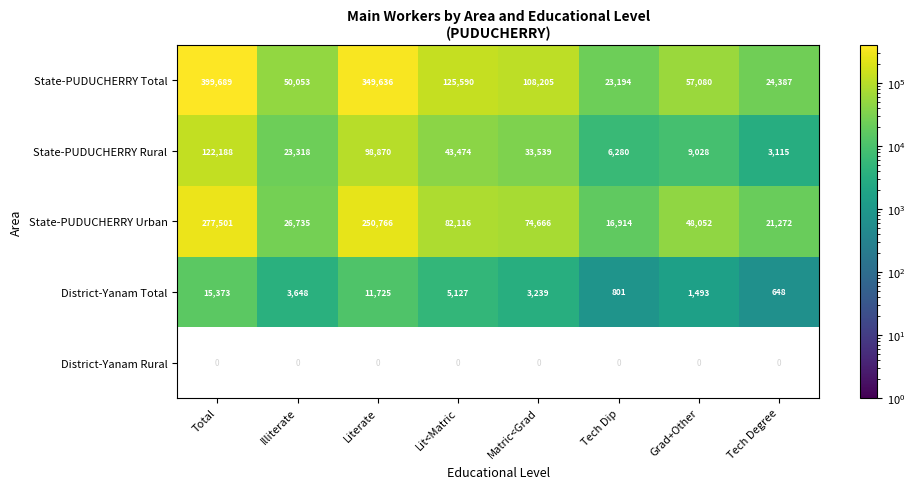

What is the difference between the maximum and minimum values in the District-Yanam Total series?

14725